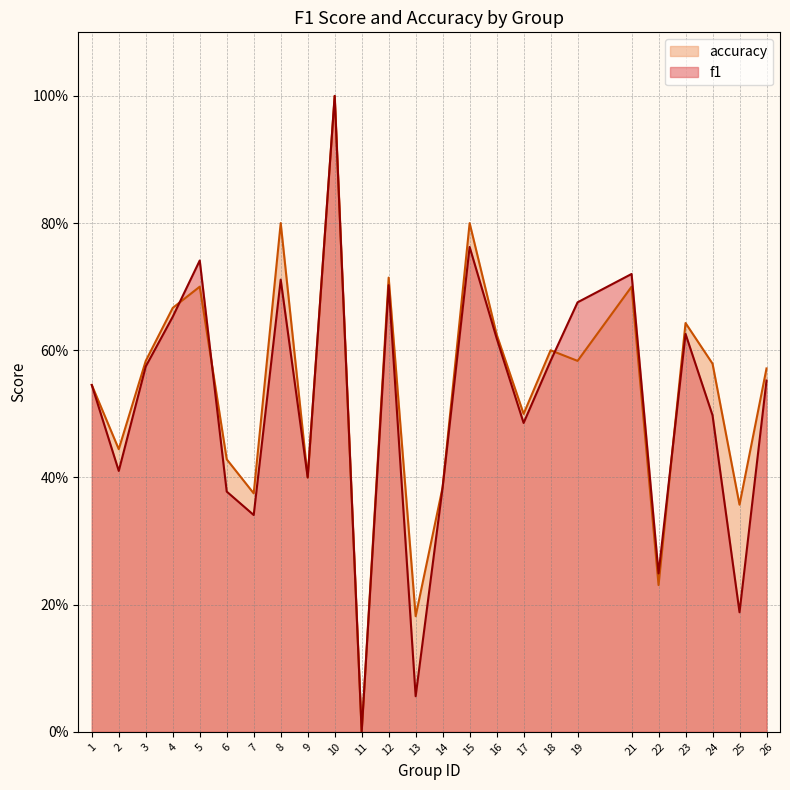

True or false: accuracy has more than 2 points higher than both neighbors.

True